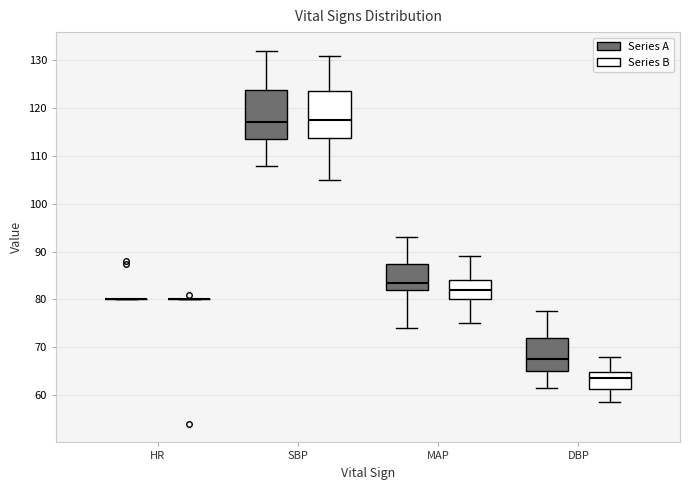

Reading left to right, read every box against the y-axis: the position of its median line, the range the box covers, and the ends of its whiskers. The values are not printed on the chart, so give them approximately, as read against the axis.

HR (Series A): box collapsed to a line at 80, whiskers 80 to 80
HR (Series B): box collapsed to a line at 80, whiskers 80 to 80
SBP (Series A): median 117, box 114 to 124, whiskers 108 to 132
SBP (Series B): median 118, box 114 to 124, whiskers 105 to 131
MAP (Series A): median 84, box 82 to 87, whiskers 74 to 93
MAP (Series B): median 82, box 80 to 84, whiskers 75 to 89
DBP (Series A): median 68, box 65 to 72, whiskers 62 to 78
DBP (Series B): median 64, box 61 to 65, whiskers 59 to 68